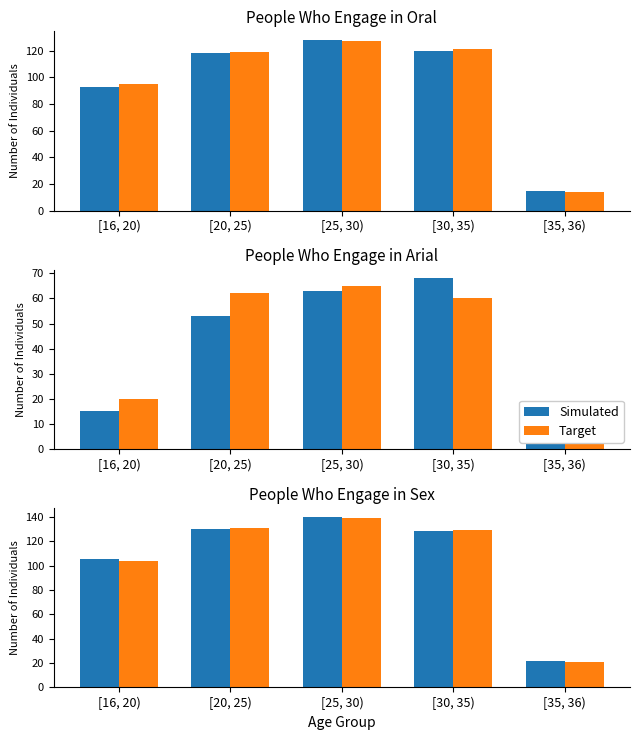

What is the greatest value displayed?

140